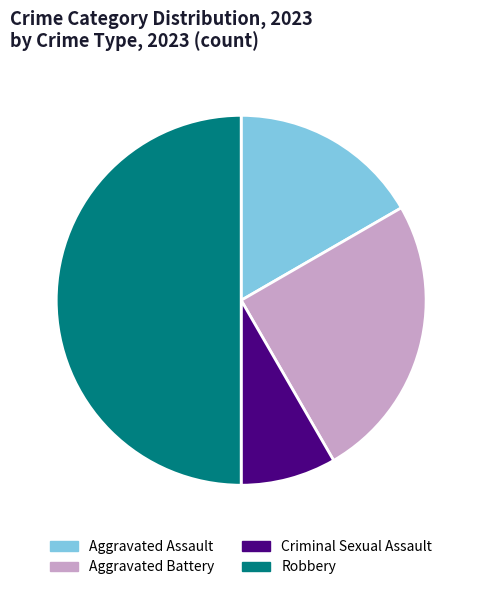

Rank the categories by value from lowest to highest.

Criminal Sexual Assault, Aggravated Assault, Aggravated Battery, Robbery